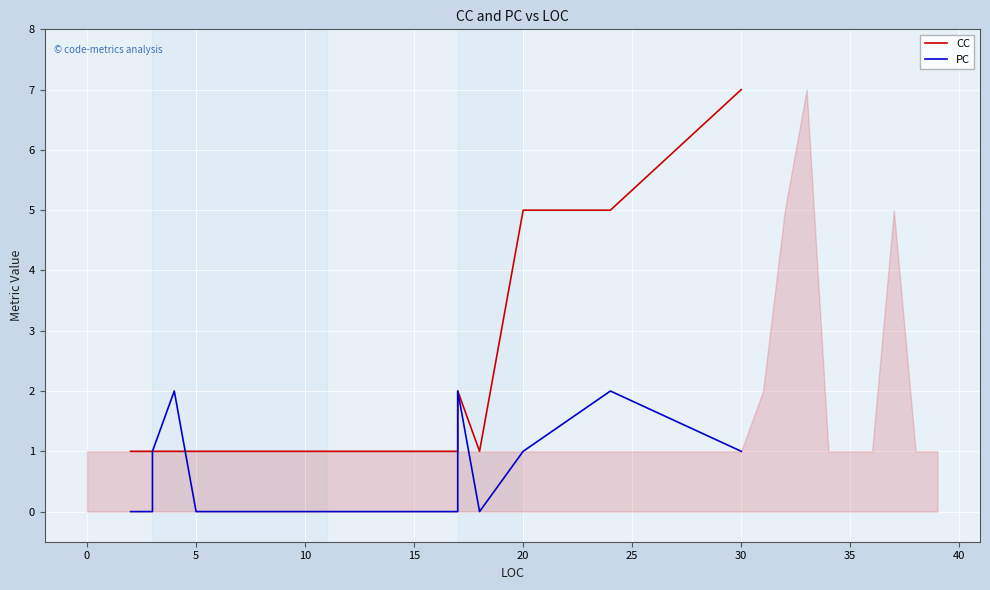

Does the chart display data point markers on the line(s)?

No